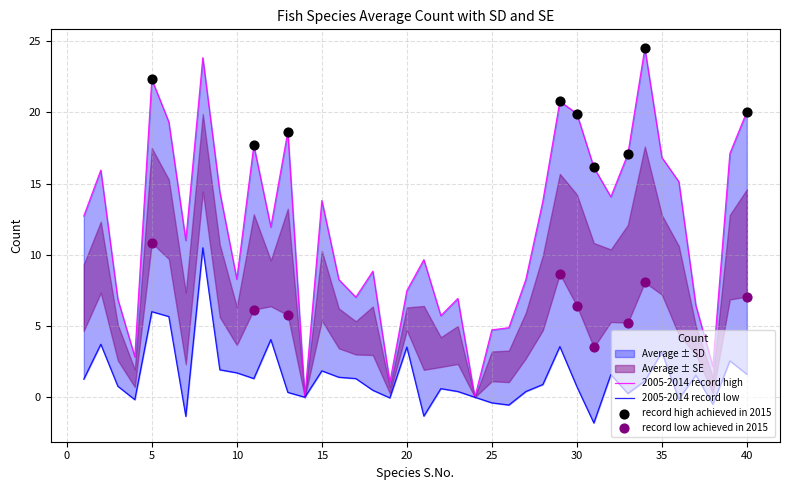

At which category is the sum across all series the highest?

34